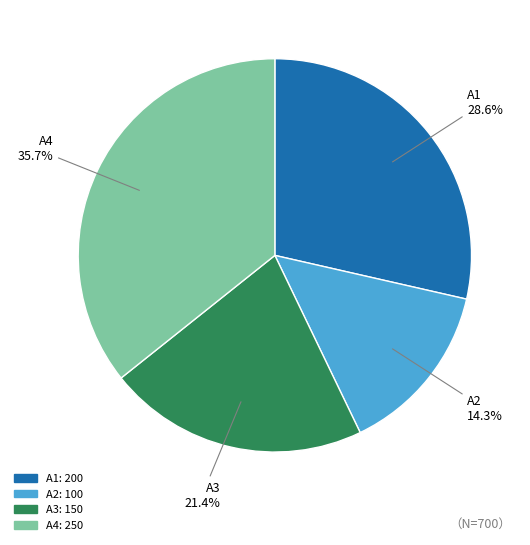

How many segments does this pie chart have?

4